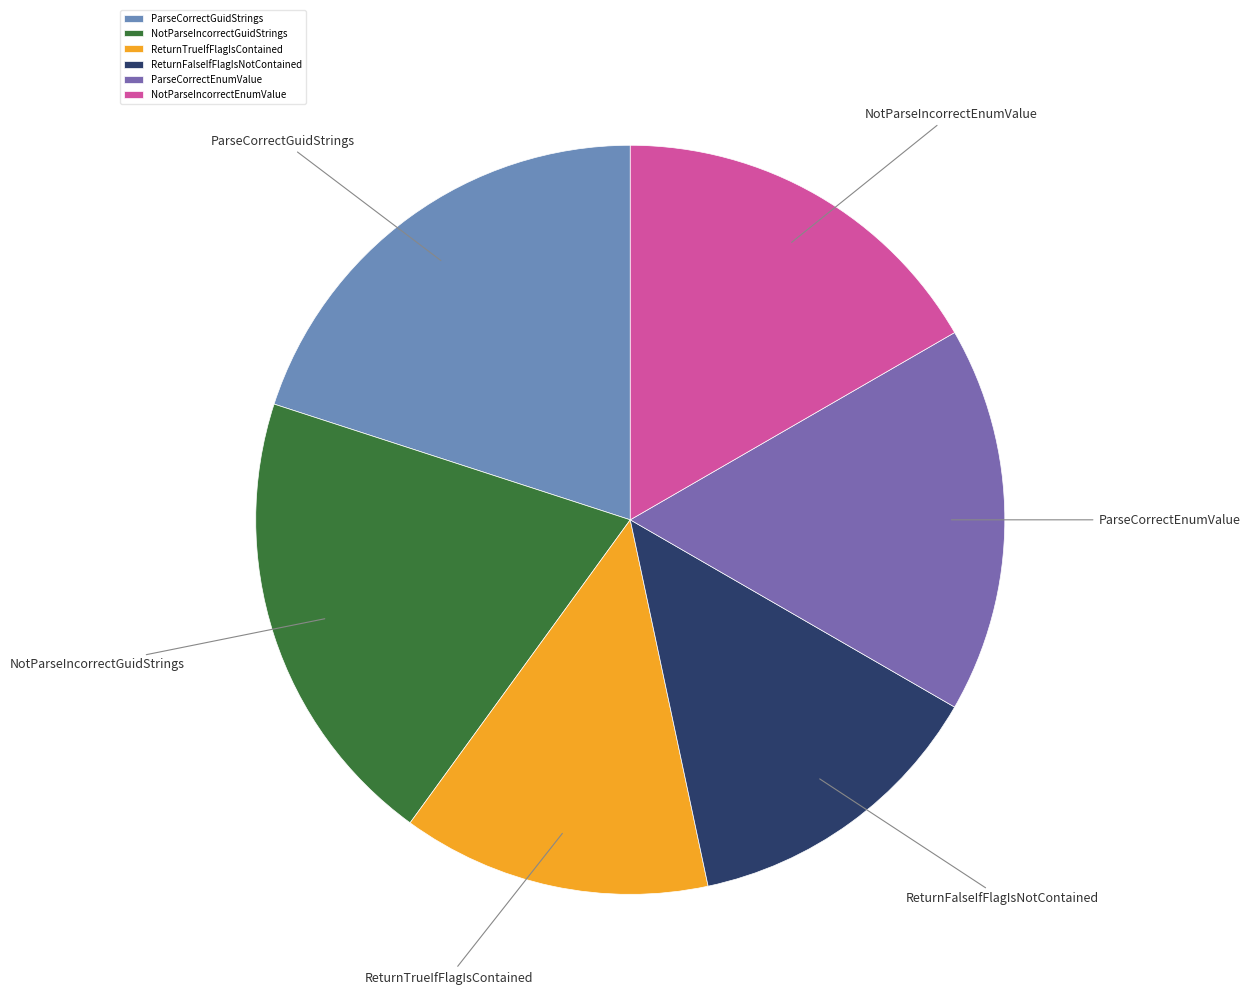

Is ParseCorrectEnumValue the majority of the pie?

No